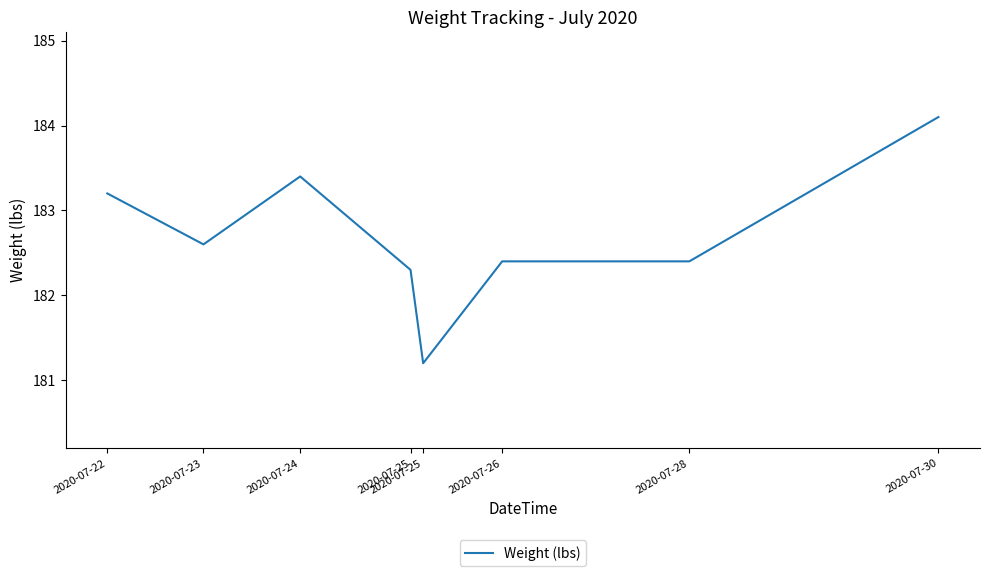

Which category has the lowest value across all series?

2020-07-25